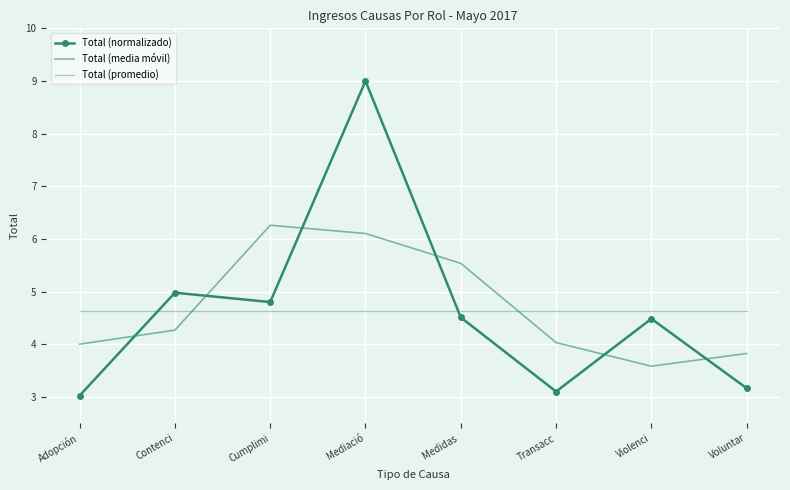

Is this an area chart (filled region under the line)?

No